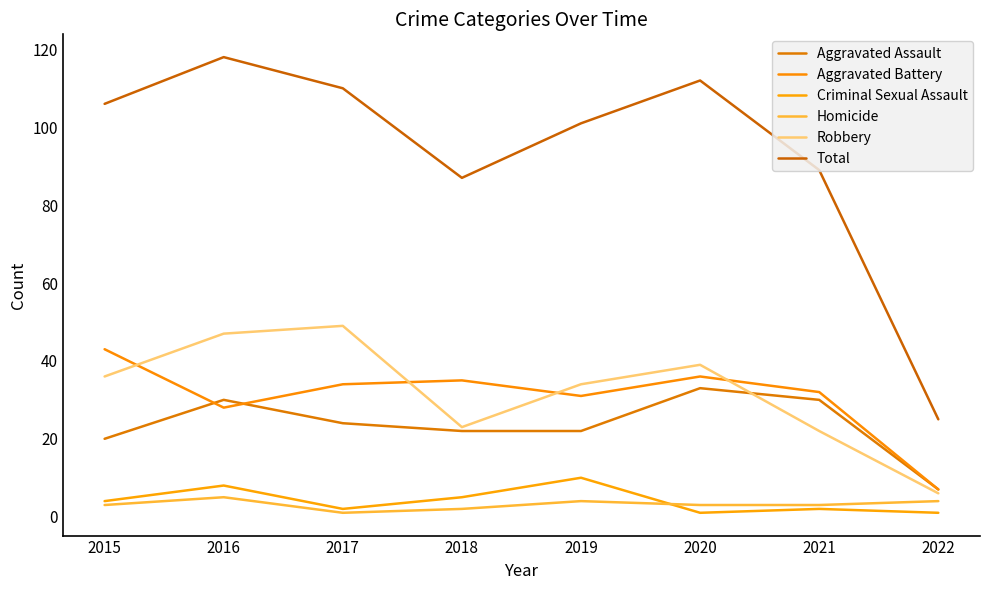

Does the chart display data point markers on the line(s)?

No